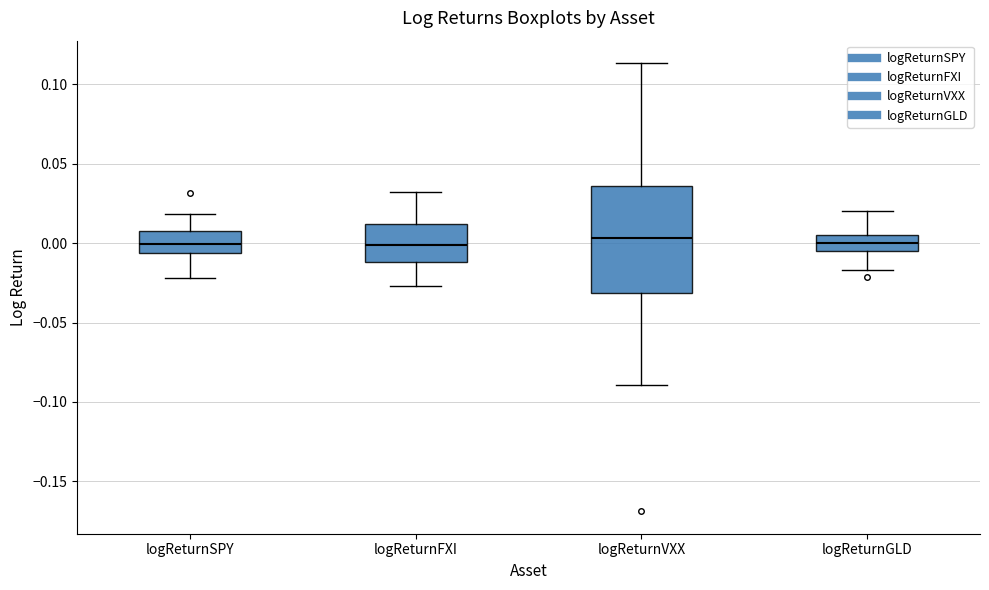

Where does the upper whisker of the box for logReturnGLD end on the y-axis? The values are not printed on the chart, so give them approximately, as read against the axis.

0.020